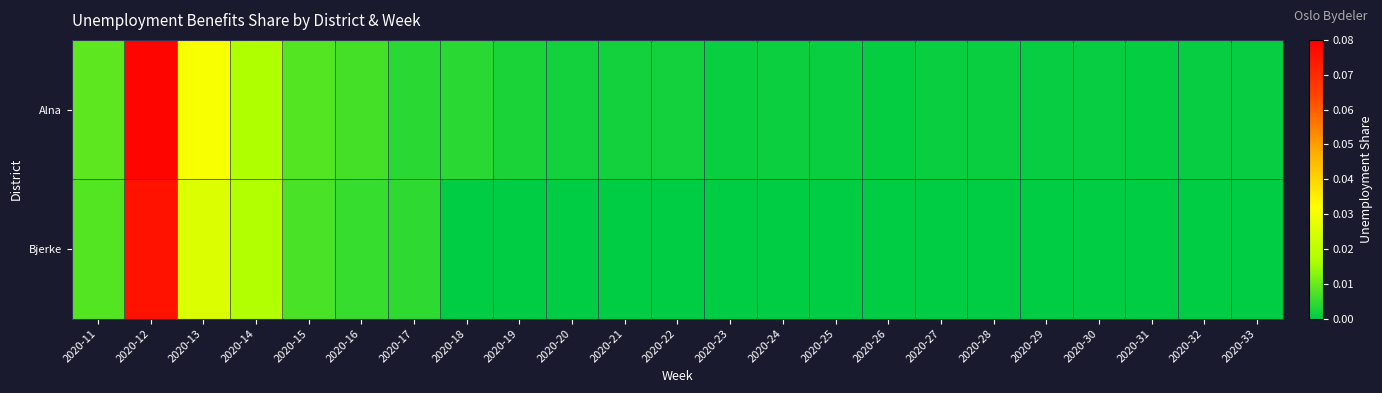

Which series has the largest total across all categories?

Alna